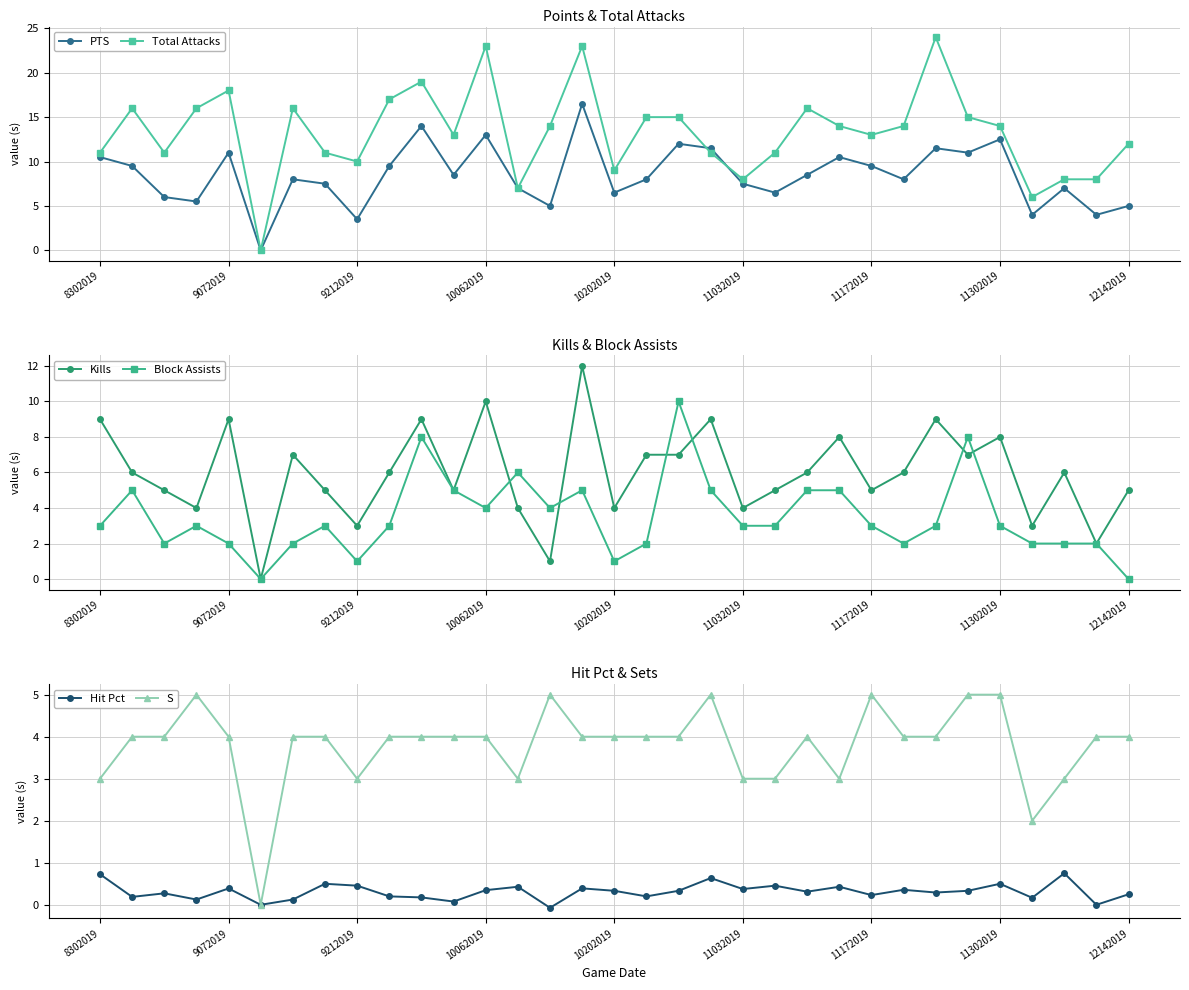

The PTS series shows 10.4 at 9212019. True or false?

False